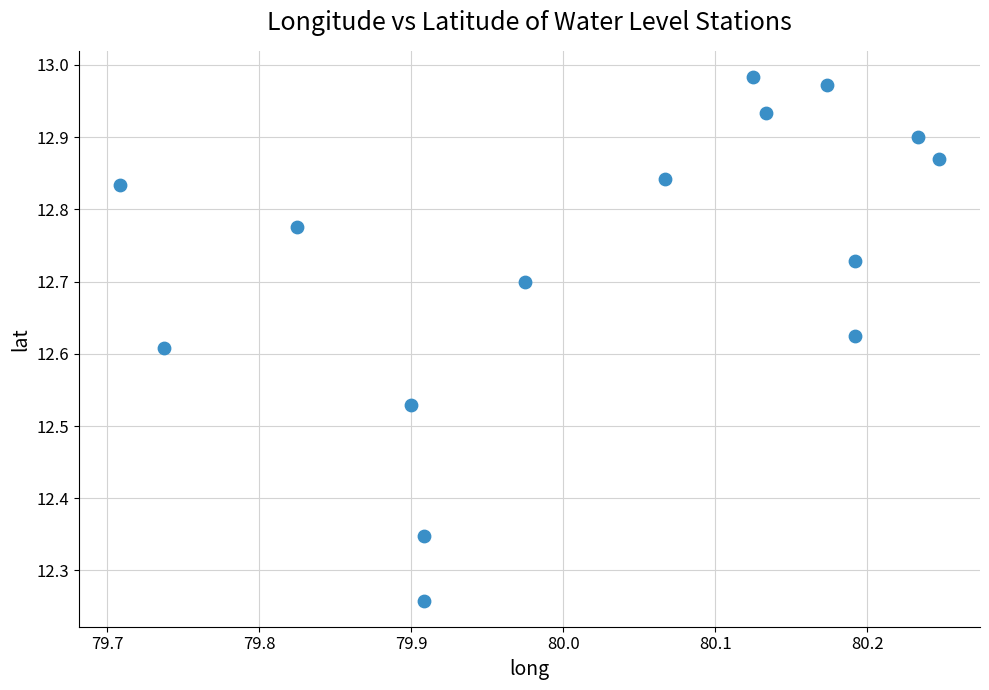

What is the range of X values (max minus min)?

0.5